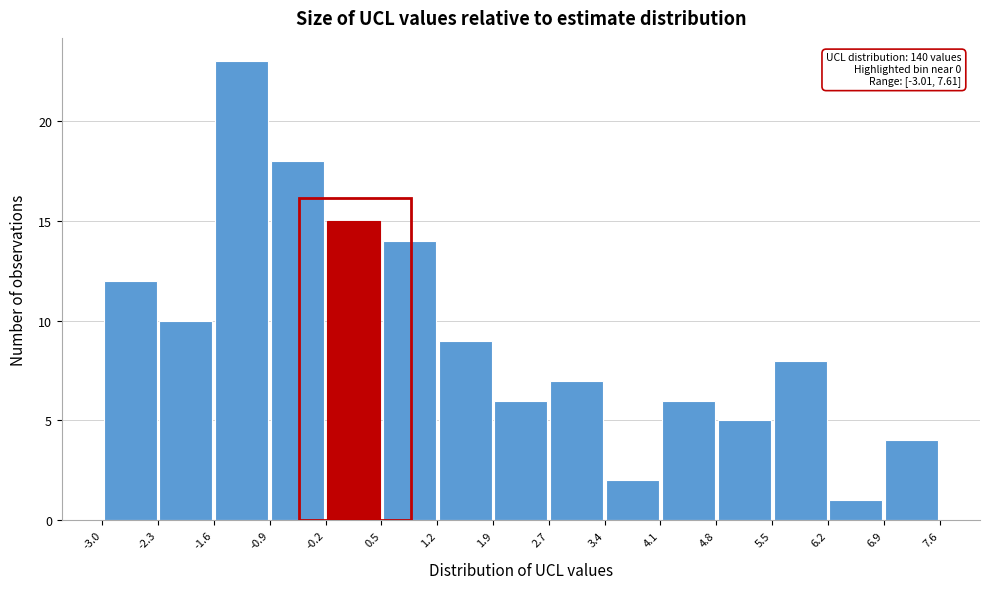

Over which range of the x-axis is the bar tallest?

-1.6 to -0.9